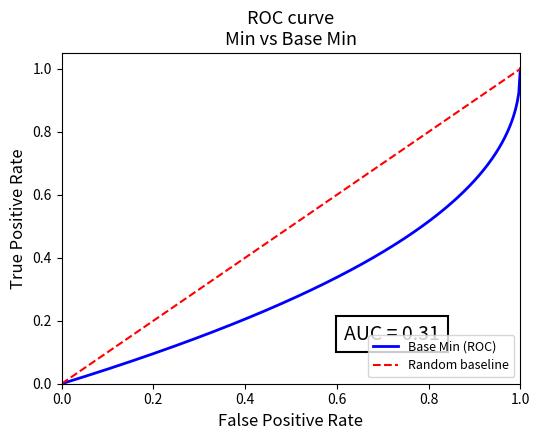

Which category has the highest value in the Base Min (ROC) series?

1.0